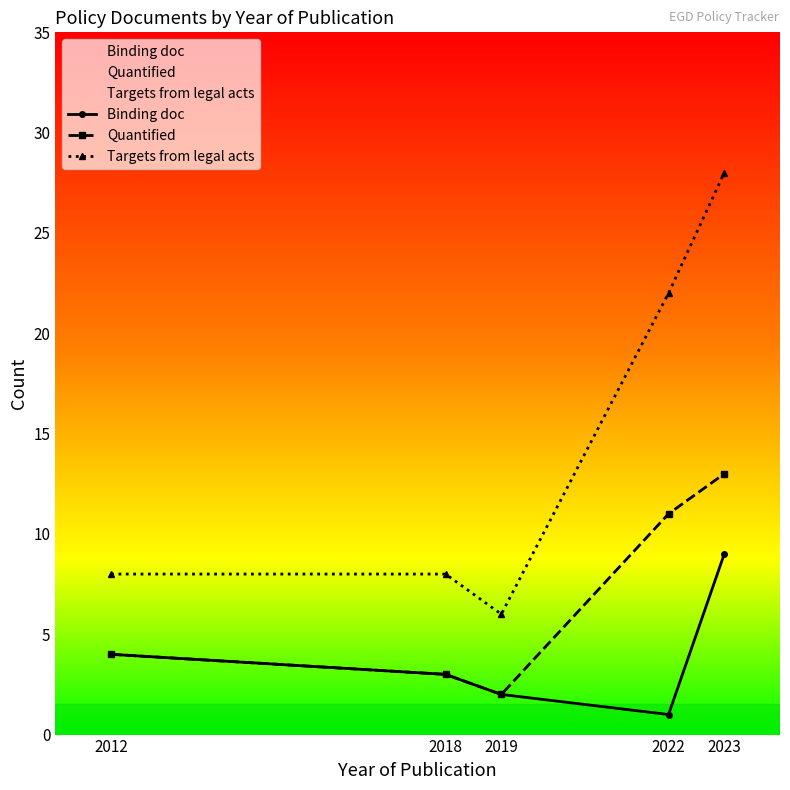

Which series changed the most between 2018 and 2022?

Targets from legal acts